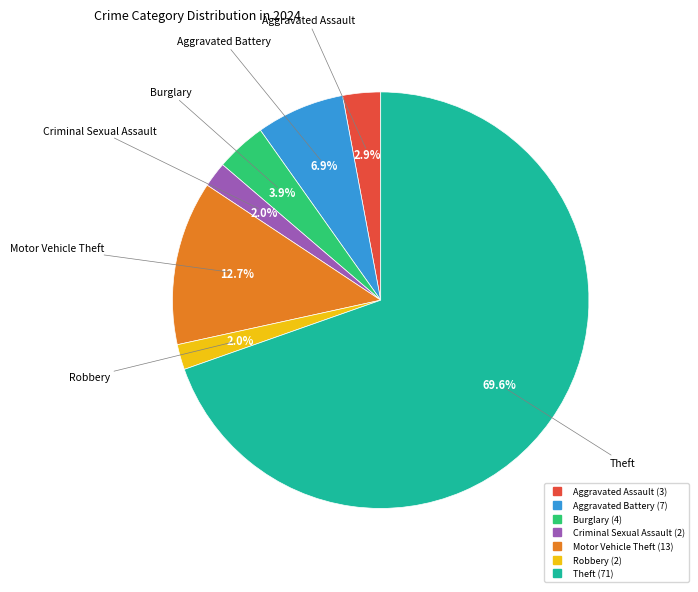

Count the number of slices in the pie.

7